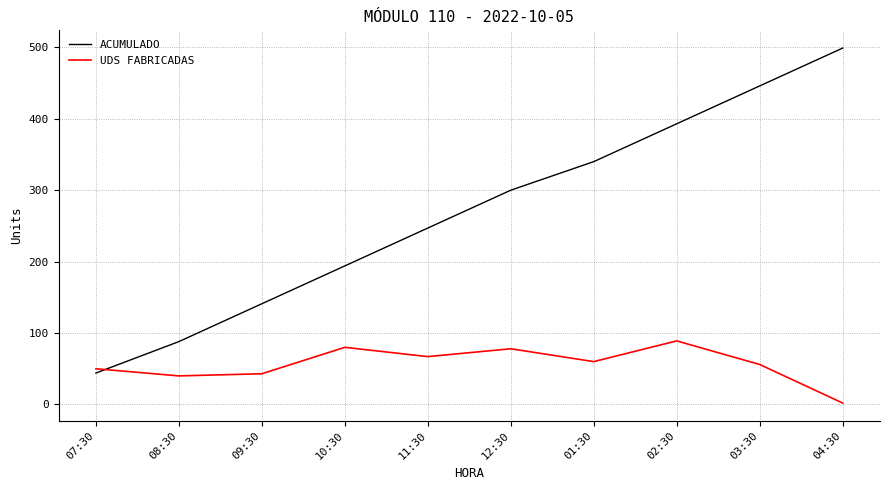

What is the spread (max minus min) of values at 01:30?

280